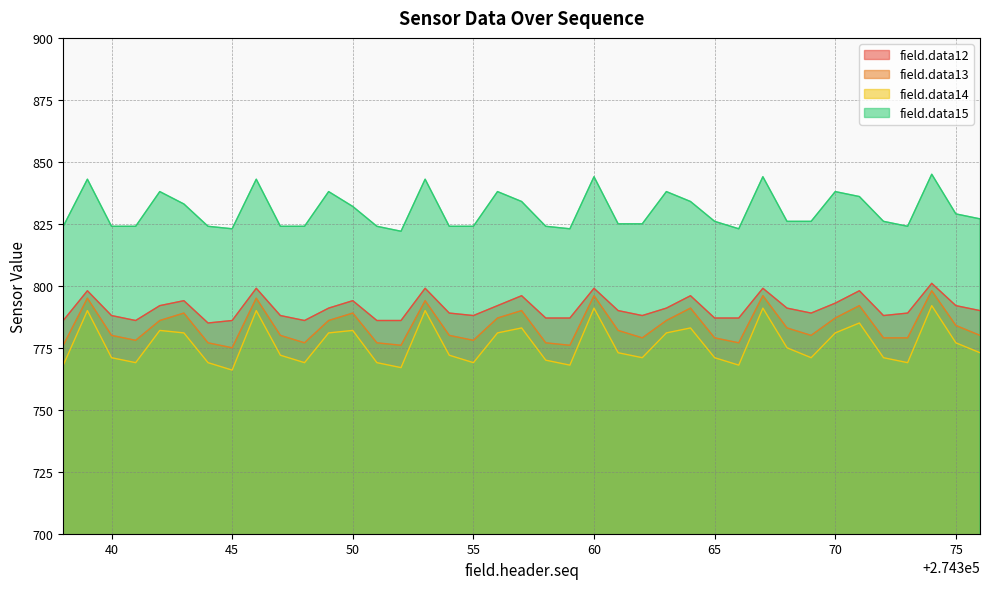

What is the sum of all field.data15 values?

32386